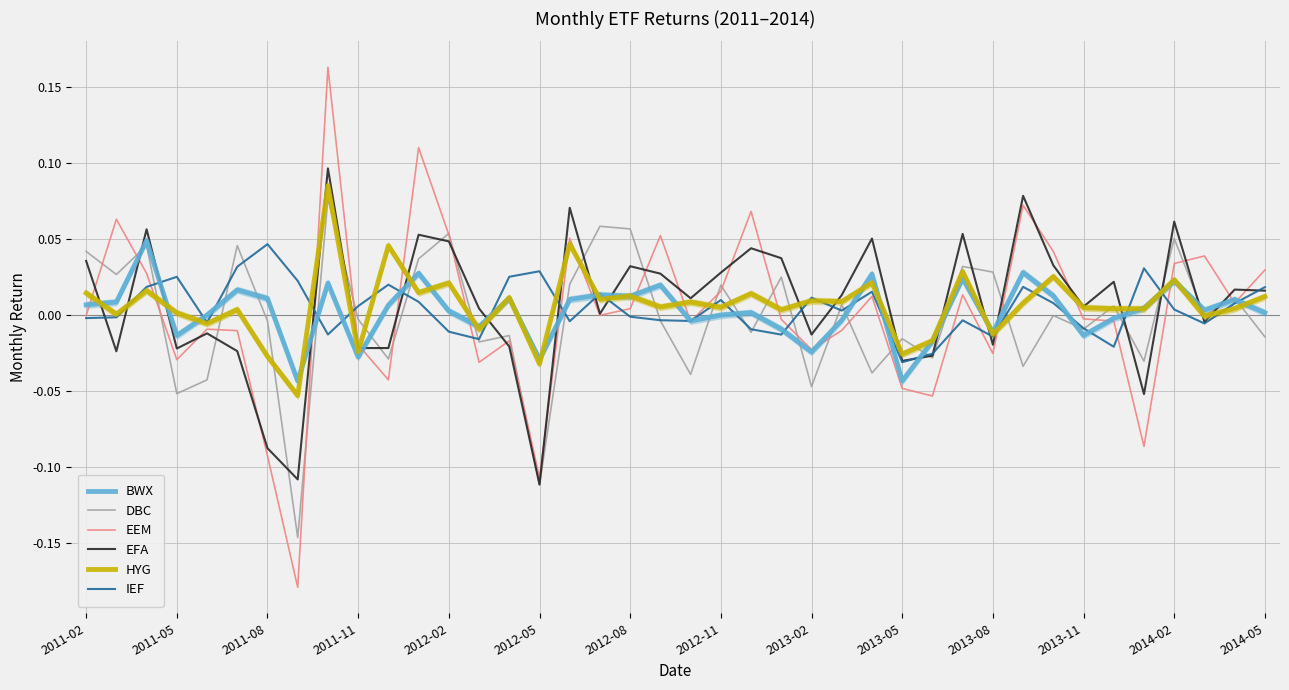

In EFA, how many points are higher than both neighbors (excluding endpoints)?

13